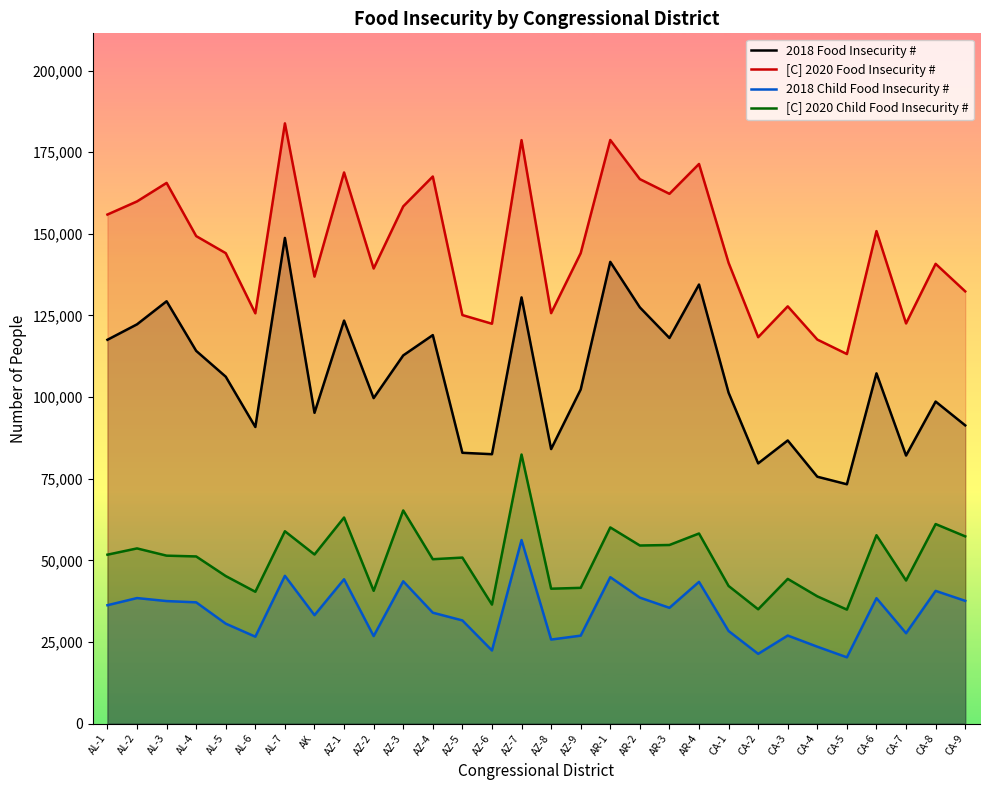

How many lines are shown in the chart?

4